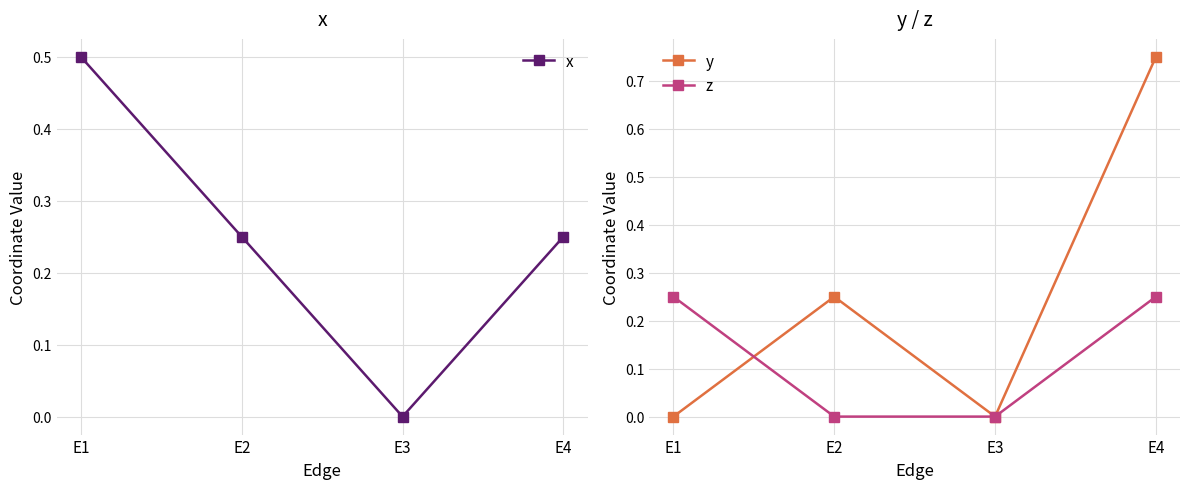

True or false: z and x intersect in this chart.

False